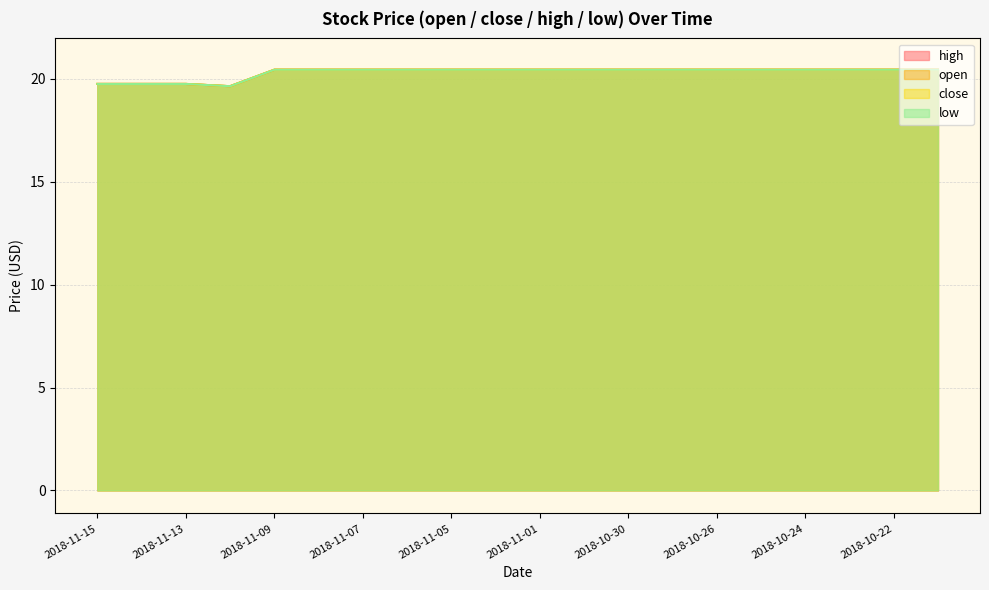

What is the sum of the open values at 2018-10-26 and 2018-10-31?

40.9